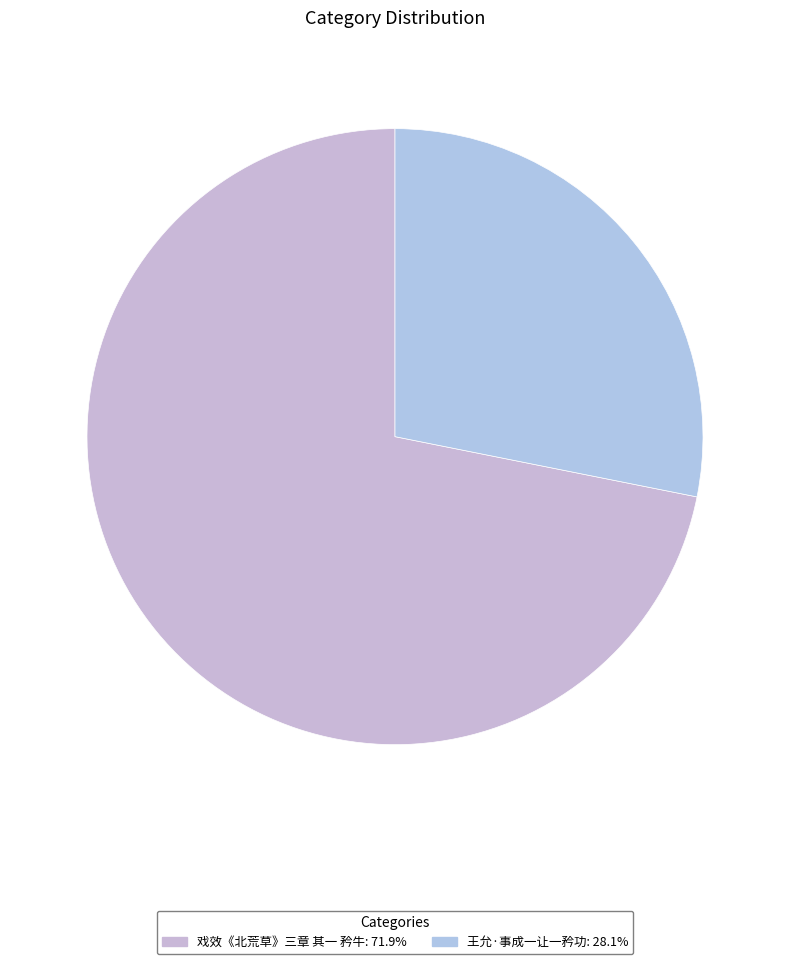

To the nearest percent, what is the difference between the largest and smallest slice percentages?

44%